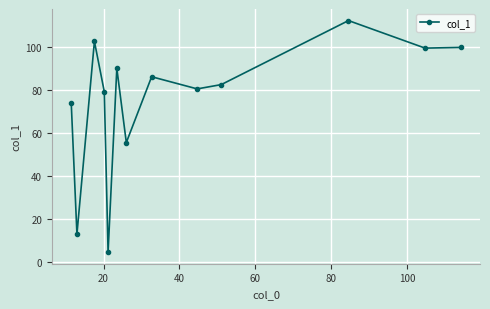

Does the chart have visible grid lines?

Yes